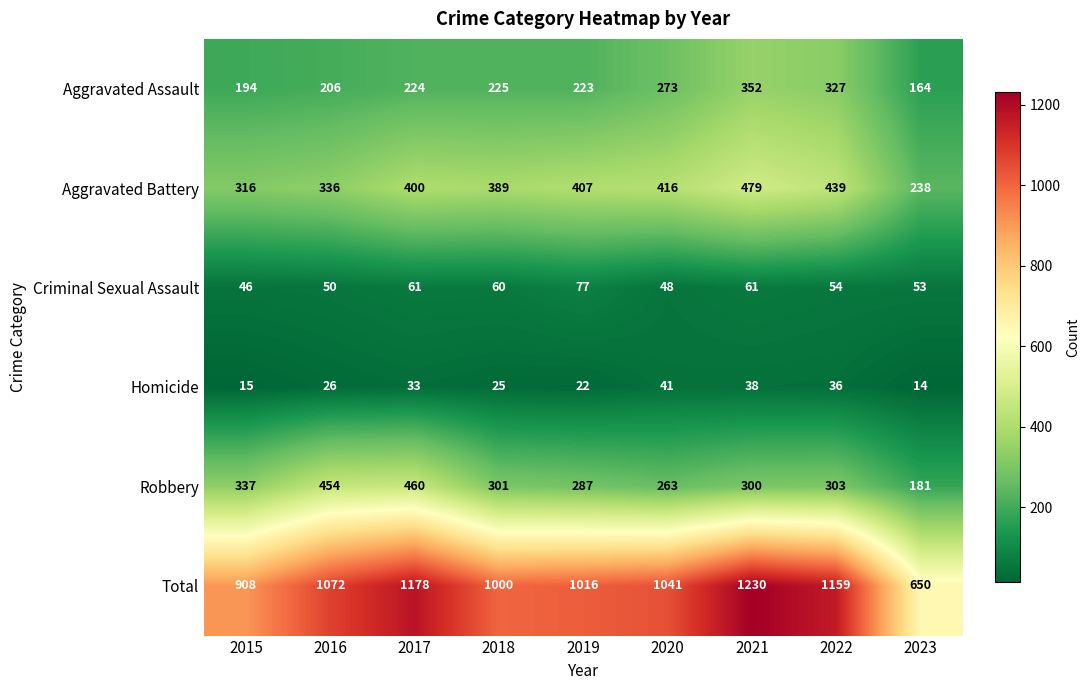

What value does the Robbery series have at 2022?

303